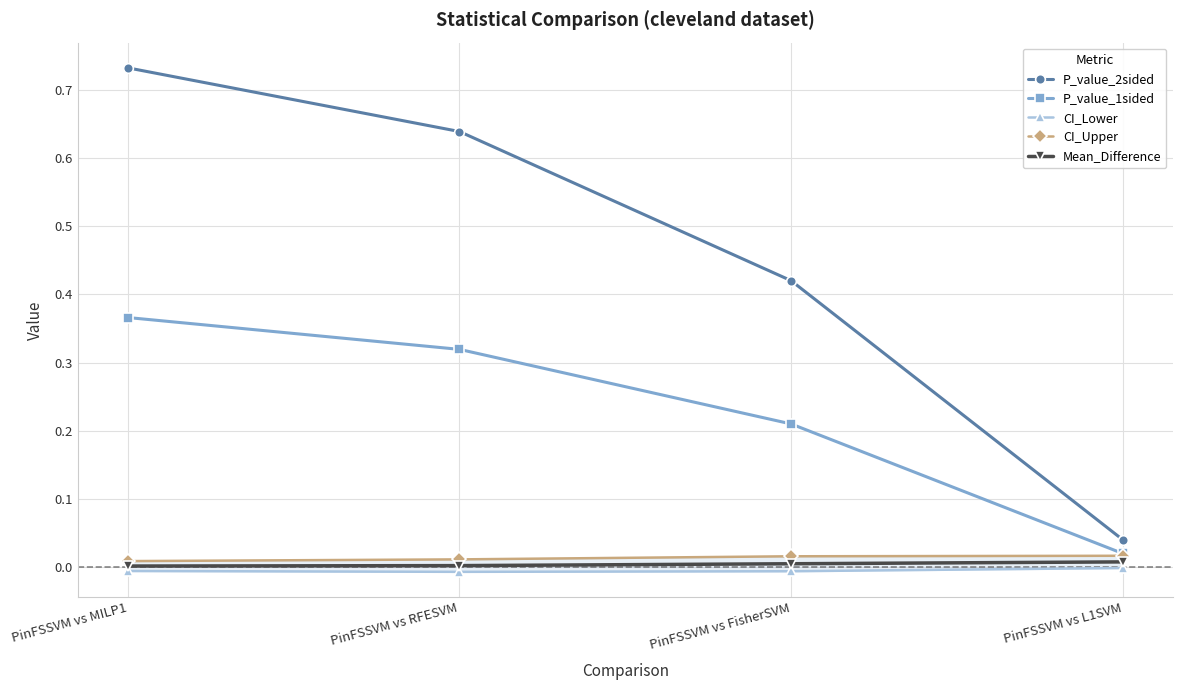

At which category does the chart reach its minimum across all series?

PinFSSVM vs RFESVM